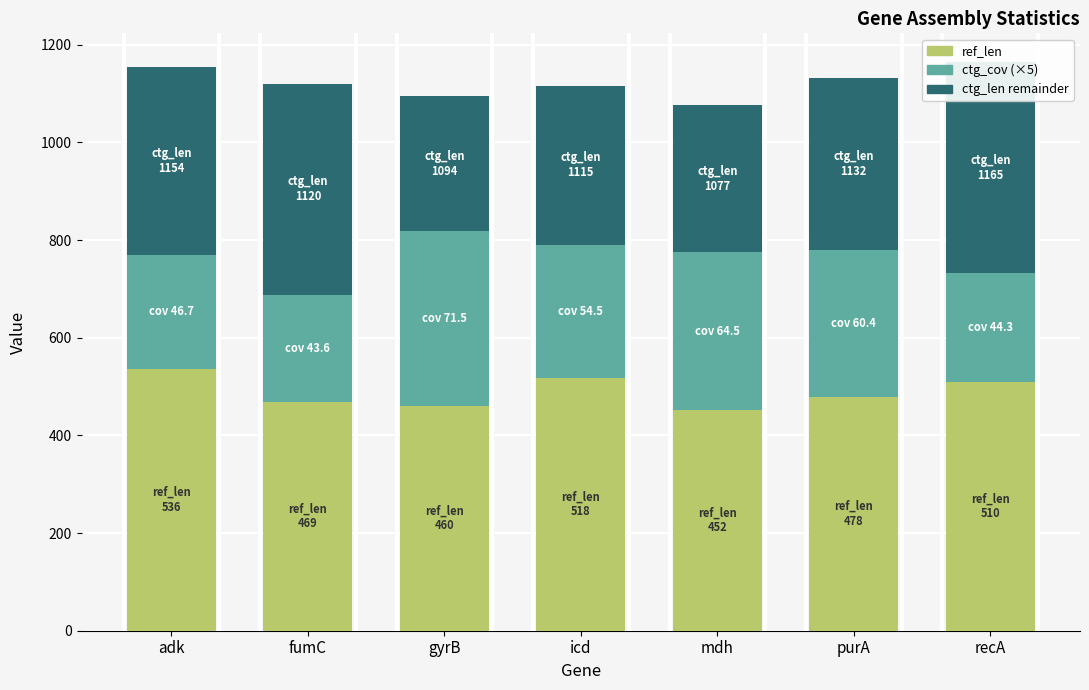

At which category does the chart reach its peak across all series?

adk